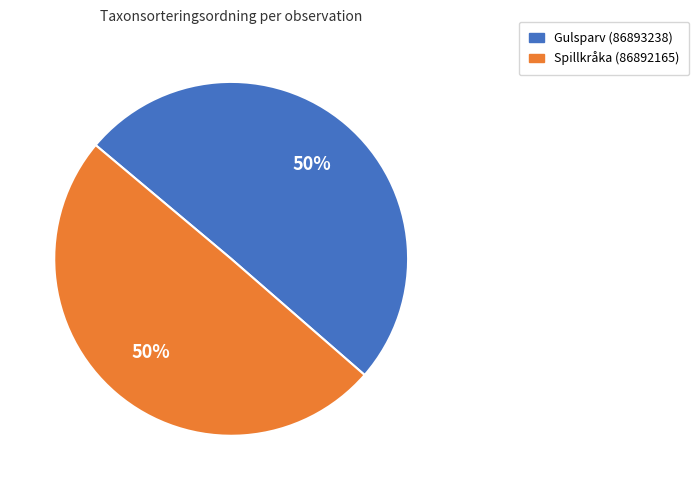

Combined, do Gulsparv (86893238) and Spillkråka (86892165) account for over 50%?

Yes